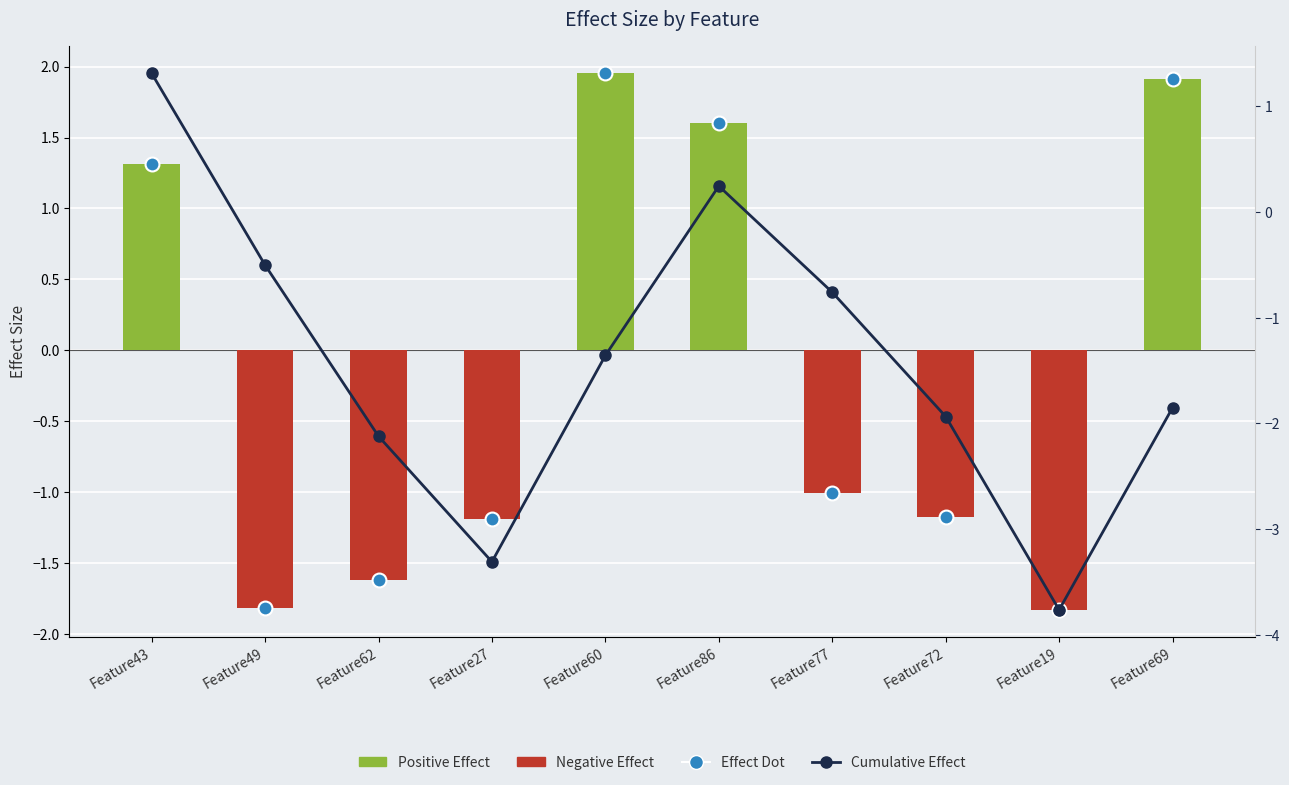

How many categories are shown in the chart?

10